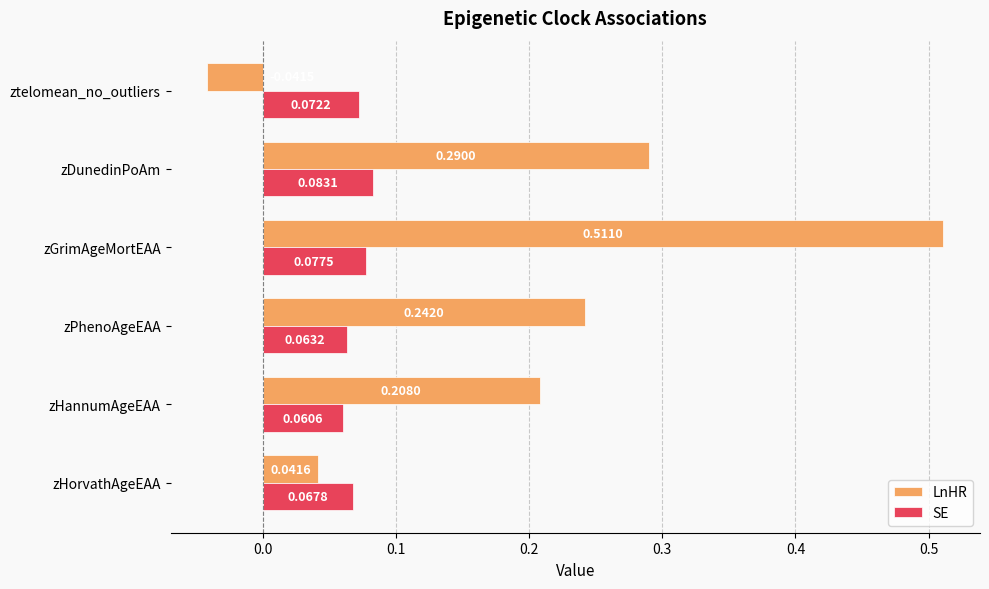

At how many categories does at least one series exceed 0?

6